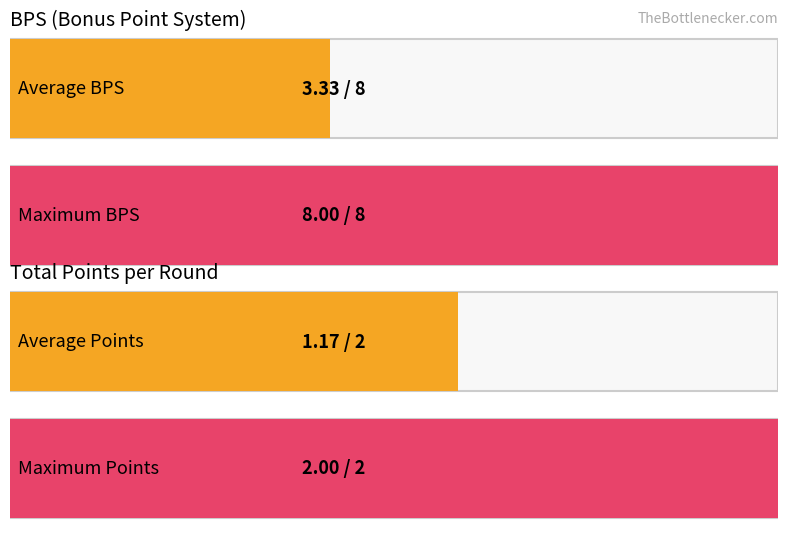

How many bars are there in each group?

4